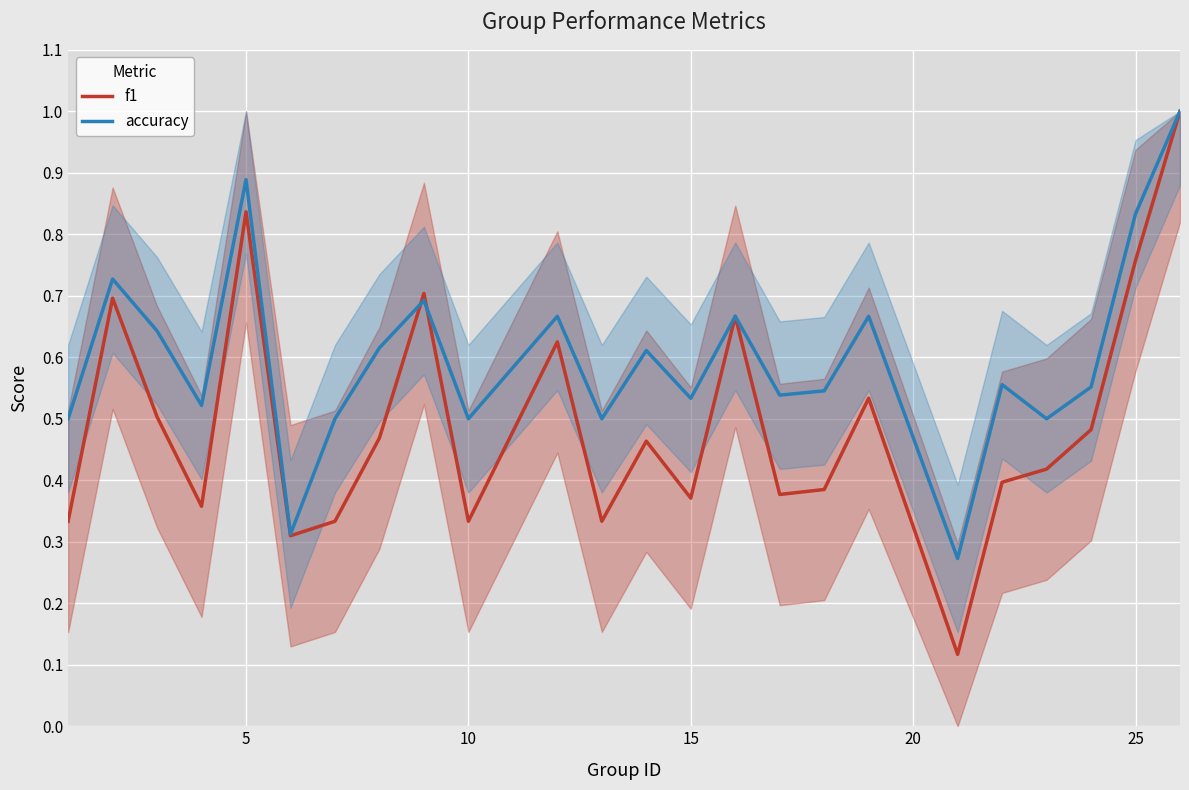

What is the total value across all series at 25?

1.6